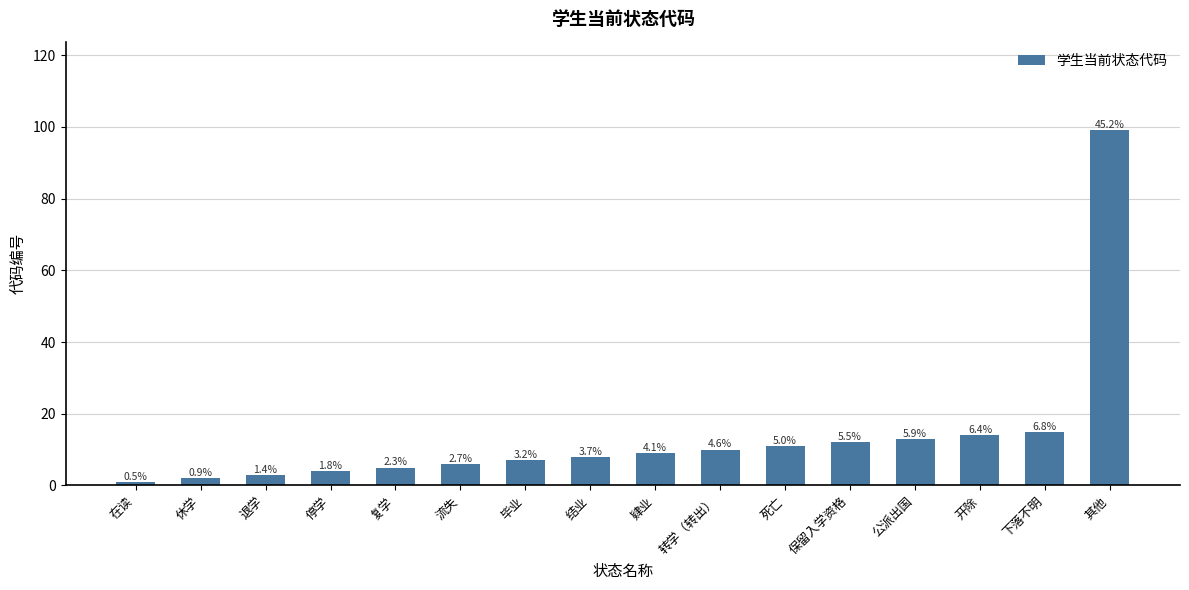

What is the label of the 14th bar from the left?

开除